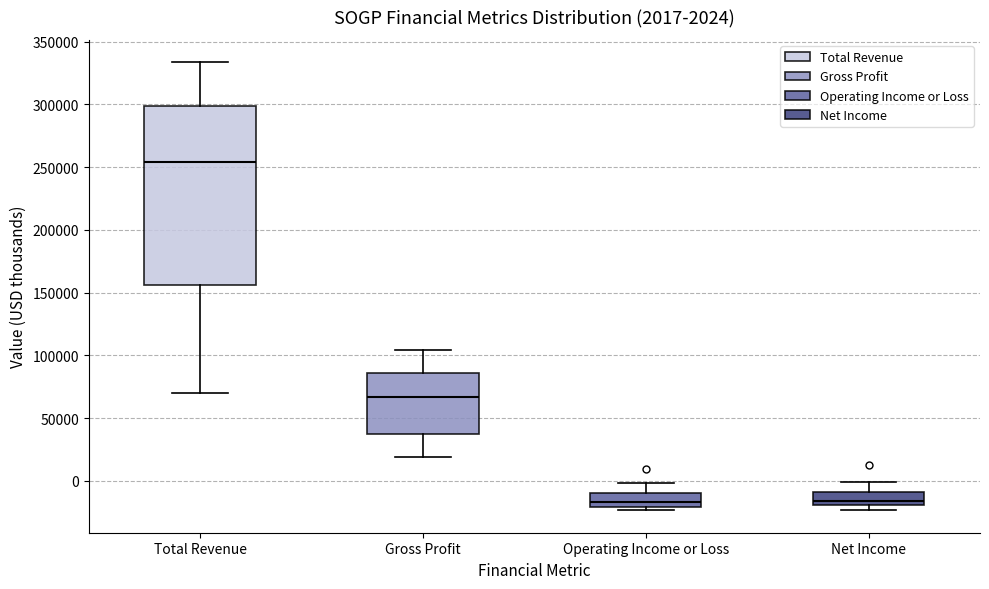

Which box is the tallest, from its lower edge to its upper edge?

Total Revenue